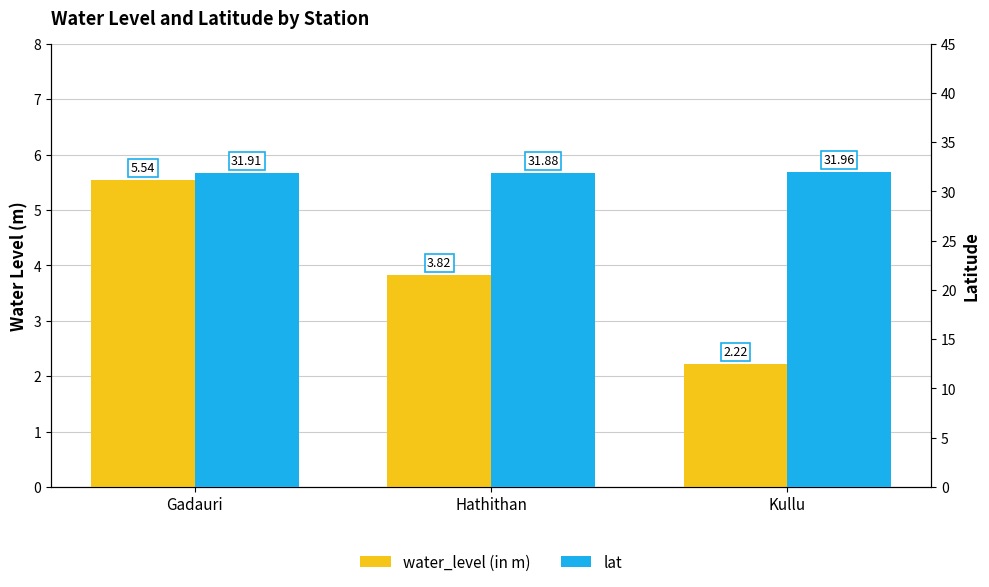

Rank the categories by water_level (in m) value from lowest to highest.

Kullu, Hathithan, Gadauri